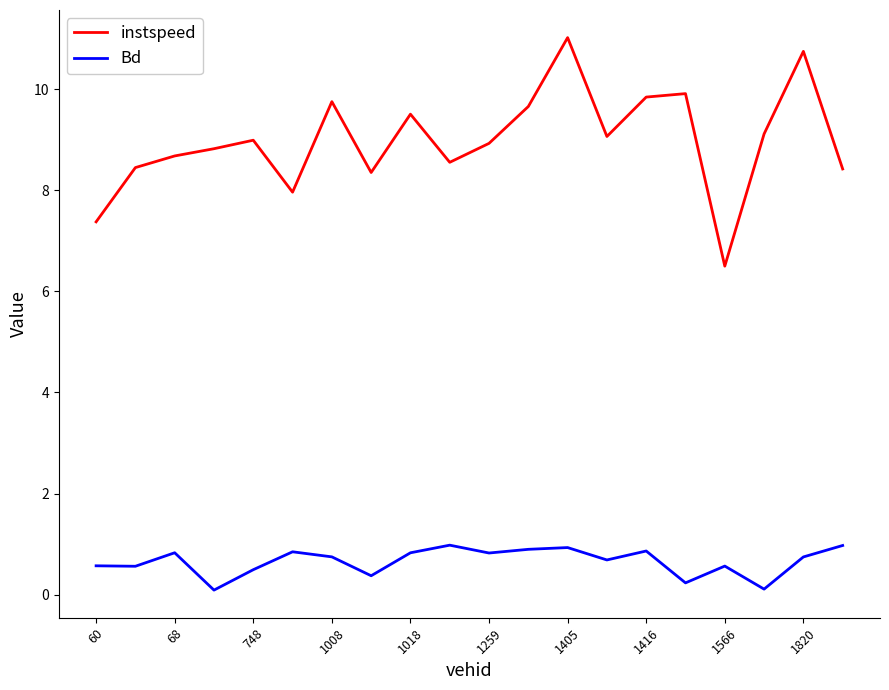

True or false: instspeed has more than 0 points higher than both neighbors.

True